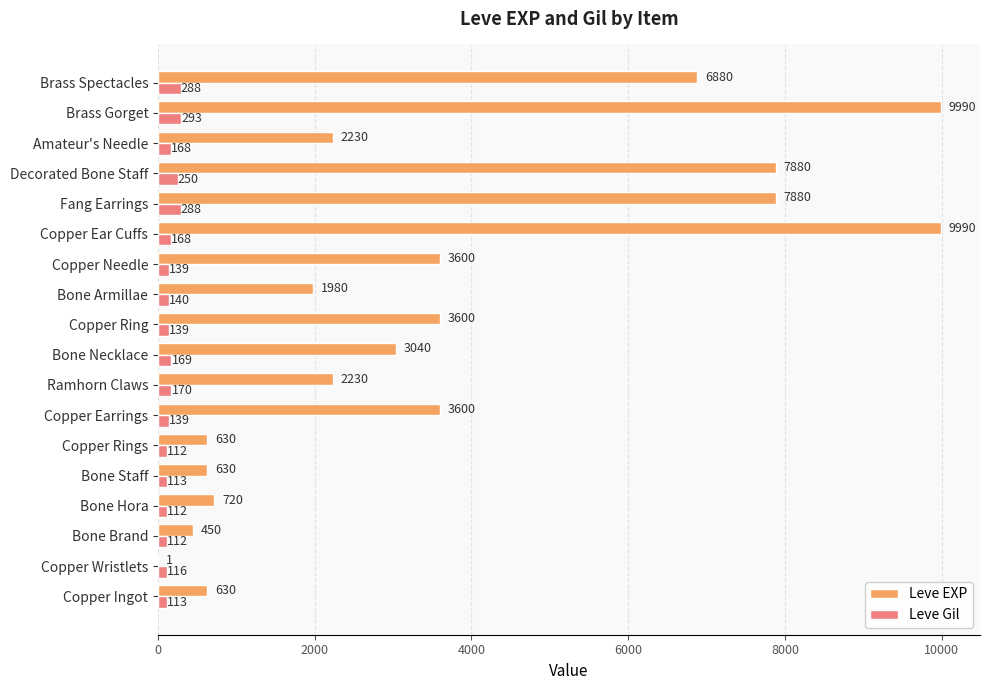

At which label is Leve Gil closest to 202?

Ramhorn Claws